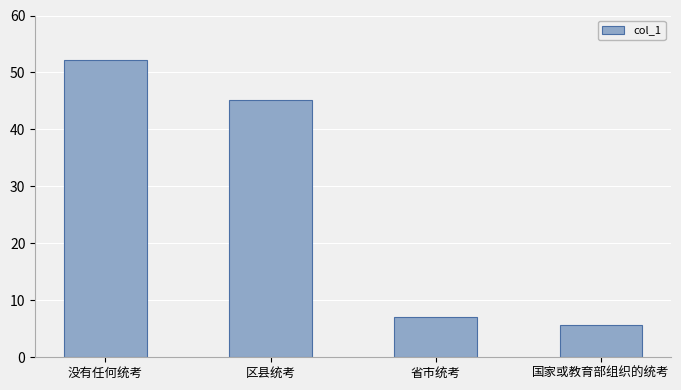

Which label corresponds to the smallest value in the chart?

国家或教育部组织的统考